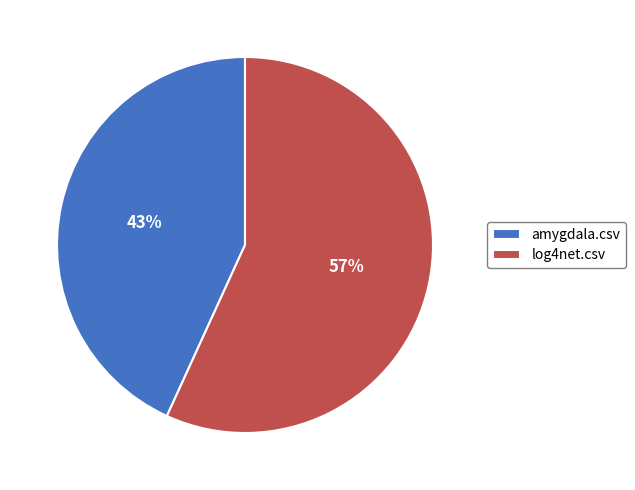

True or false: log4net.csv accounts for 66% of the total.

False